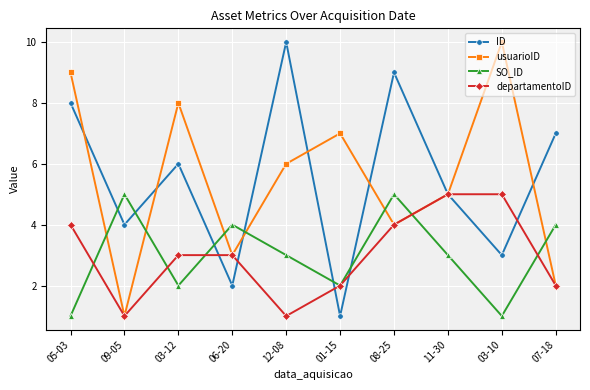

What is the sum of the SO_ID values at 11-30 and 05-03?

4